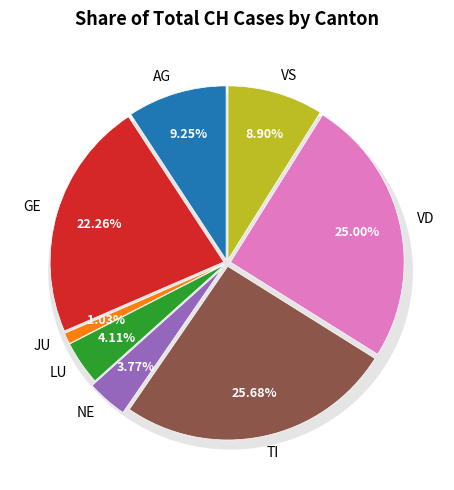

Count the number of slices in the pie.

8